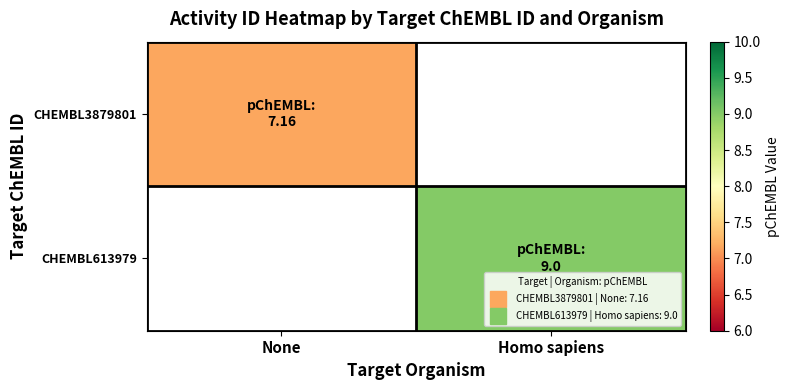

At None, list the series in order from largest to smallest.

CHEMBL3879801, CHEMBL613979